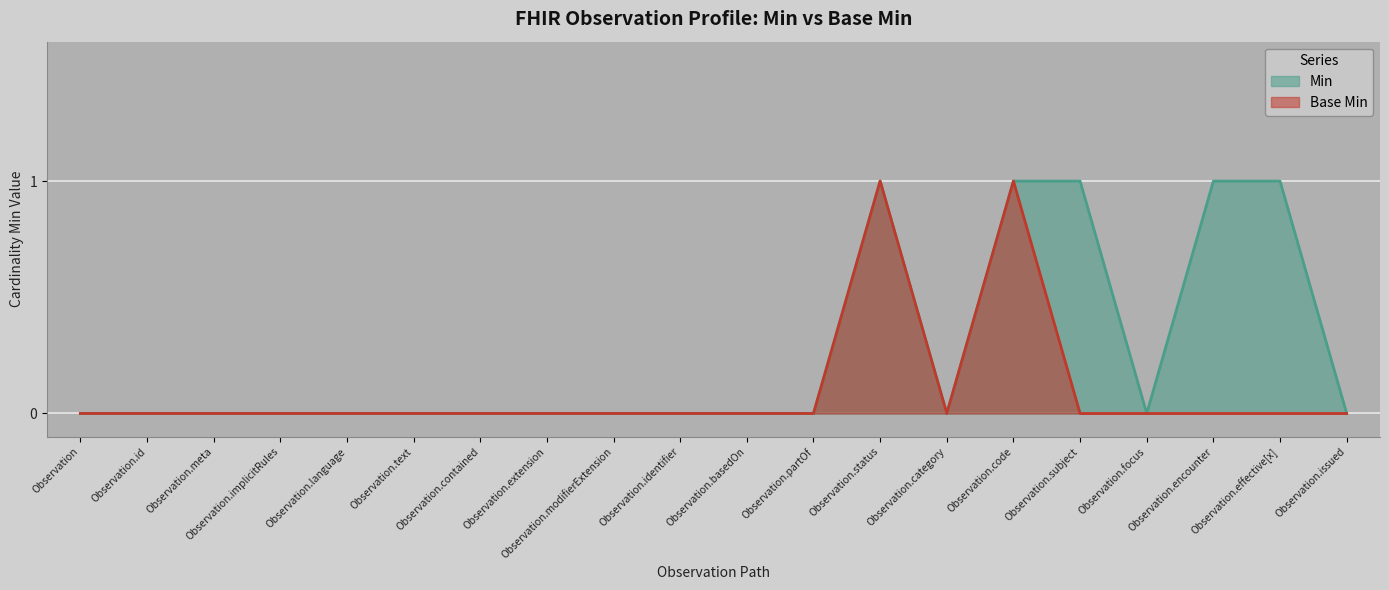

What is the sum of all Base Min values?

2